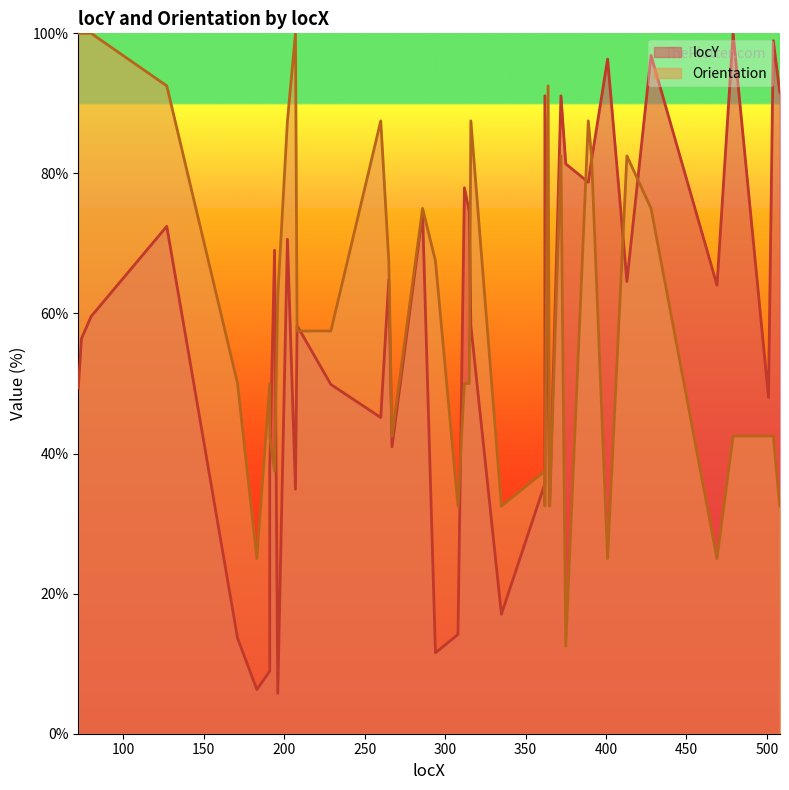

What is the total value across all series at 191?

58.9